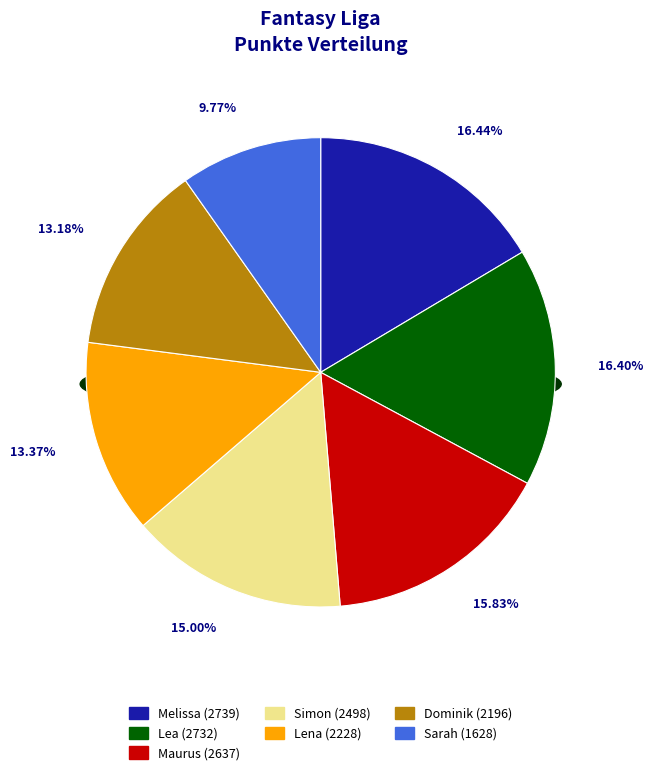

True or false: Maurus accounts for 30% of the total.

False